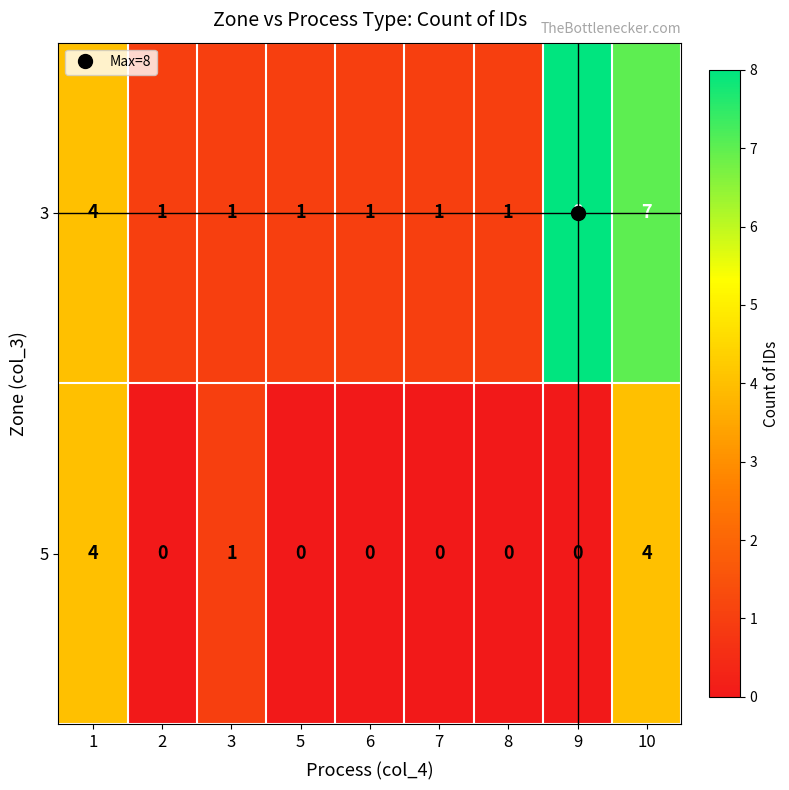

List the series in order of their peak value, lowest first.

5, 3